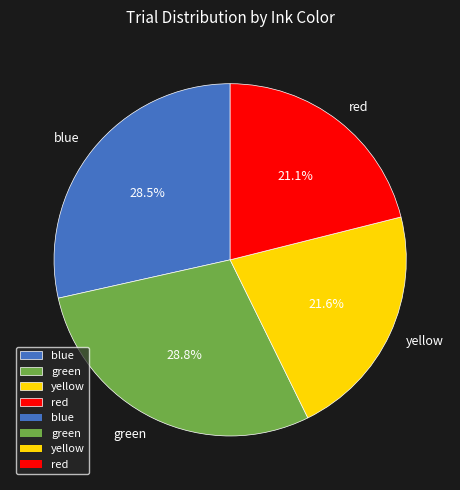

Approximately how many times larger is the value at yellow compared to green?

0.8